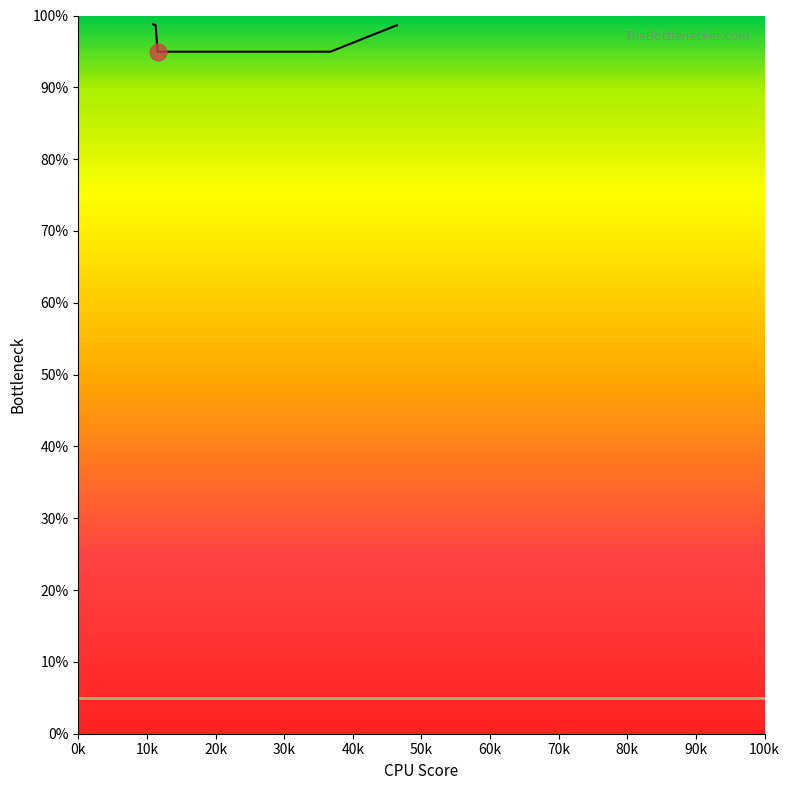

What is the minimum value shown in the chart?

95.0